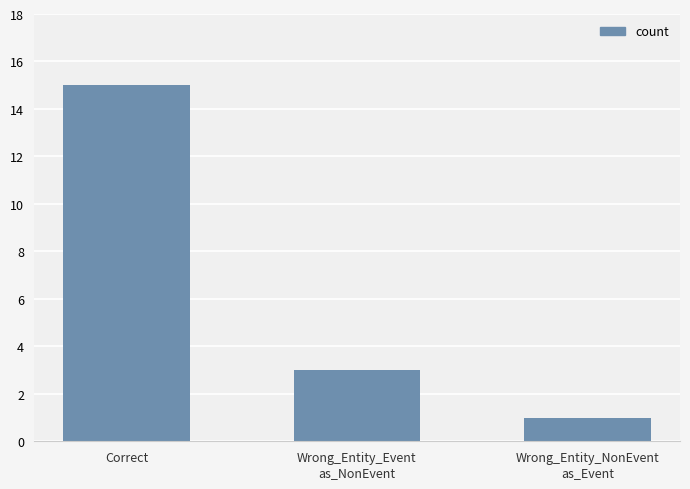

What is the value of the 3rd bar from the left?

1